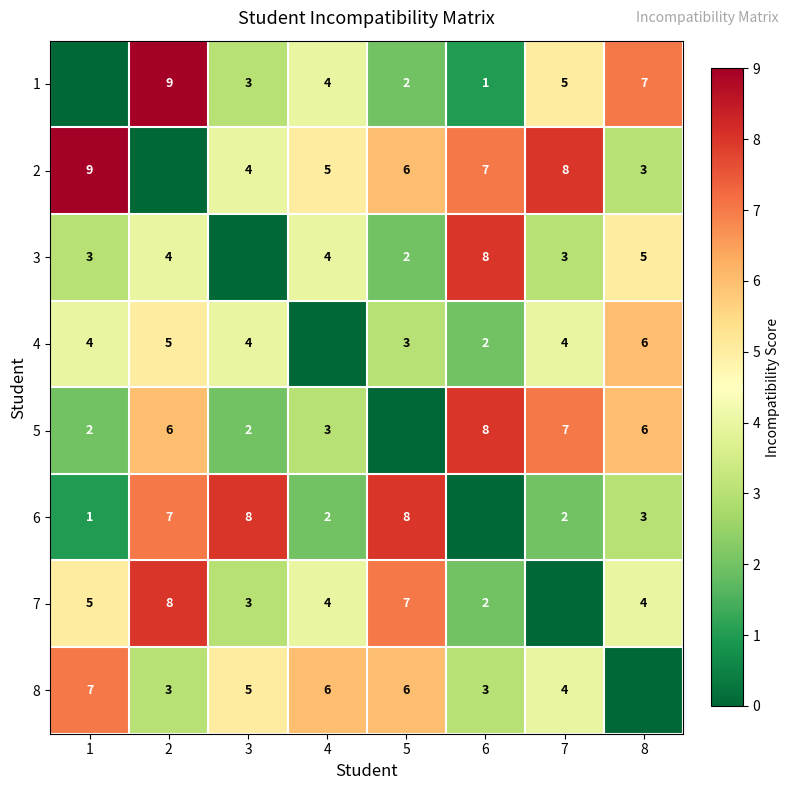

Is the value of 1 at 6 greater than the value of 7 at 1?

No